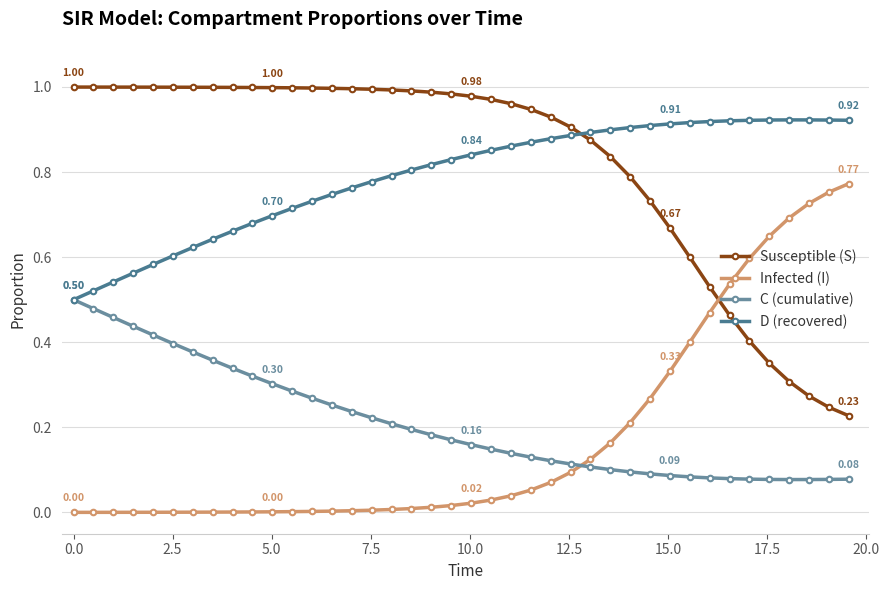

True or false: Infected (I) and D (recovered) intersect in this chart.

False